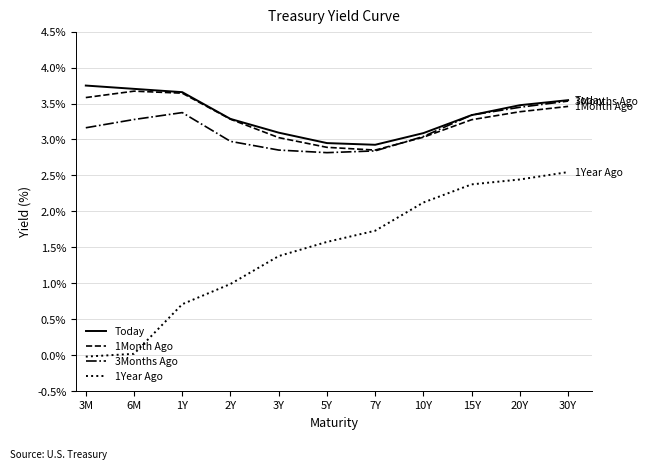

True or false: Today and 1Year Ago intersect in this chart.

False